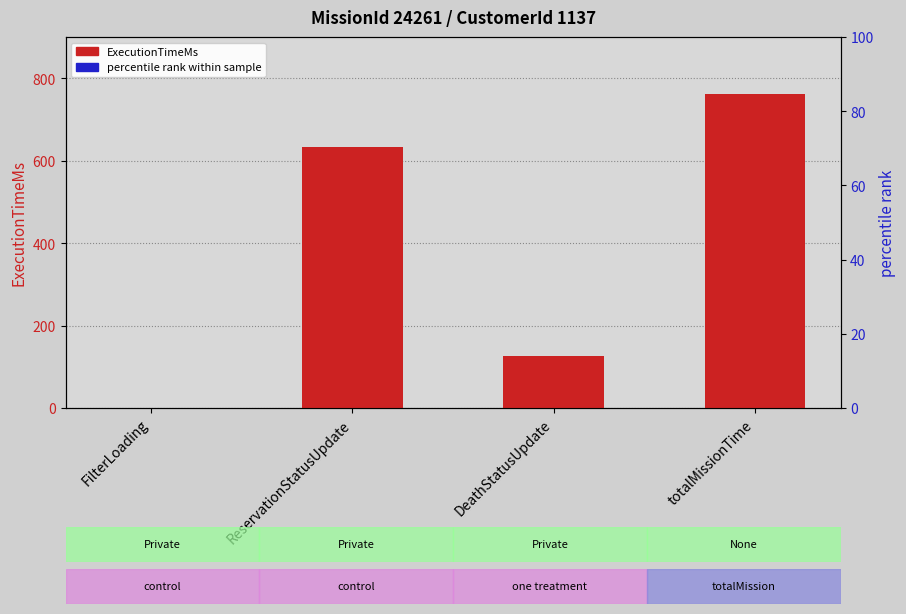

Which series contains the highest Y value?

ExecutionTimeMs